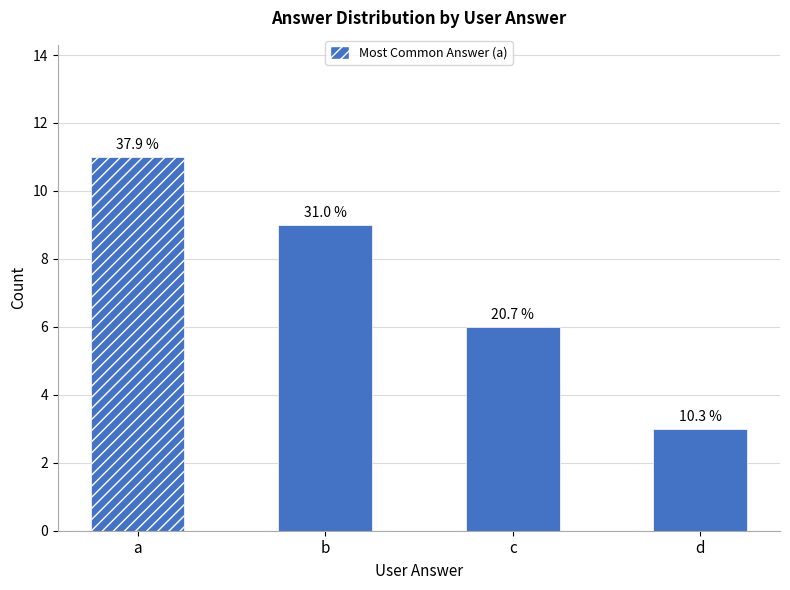

The chart shows a value of 3 at d. True or false?

True